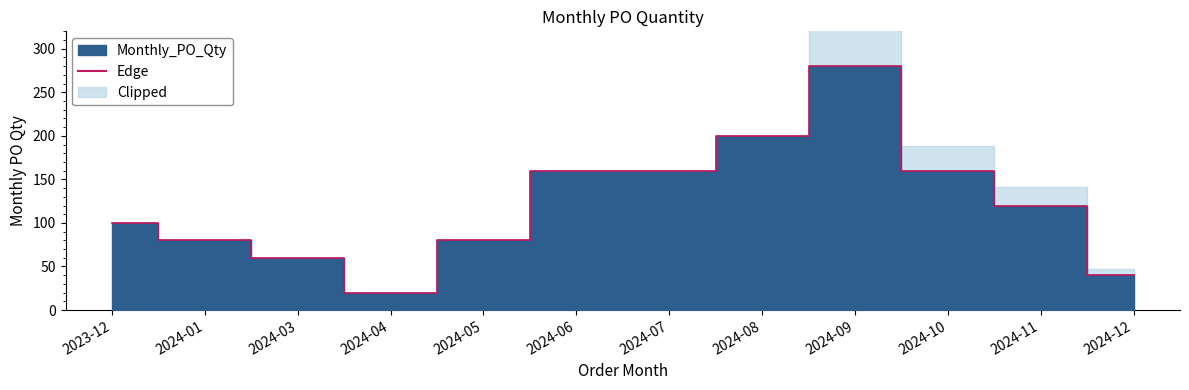

What is the value of the 10th point from the left?

160